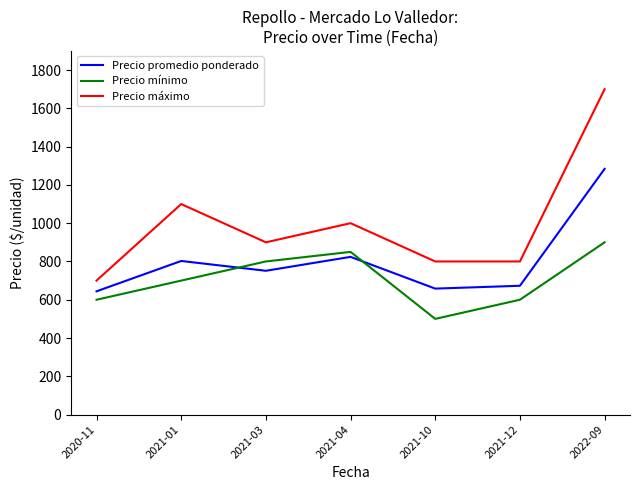

Which series has the largest total across all categories?

Precio máximo